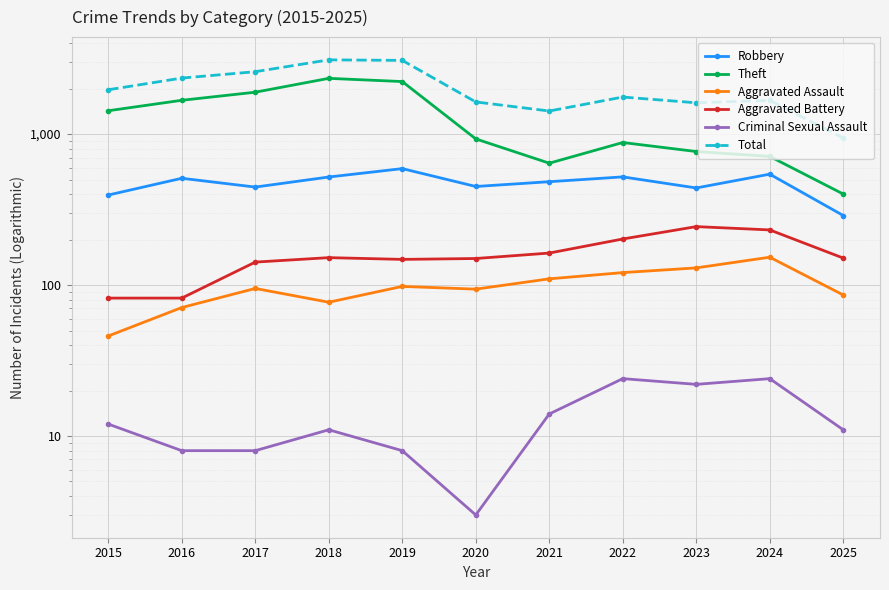

What is the greatest value displayed?

3105